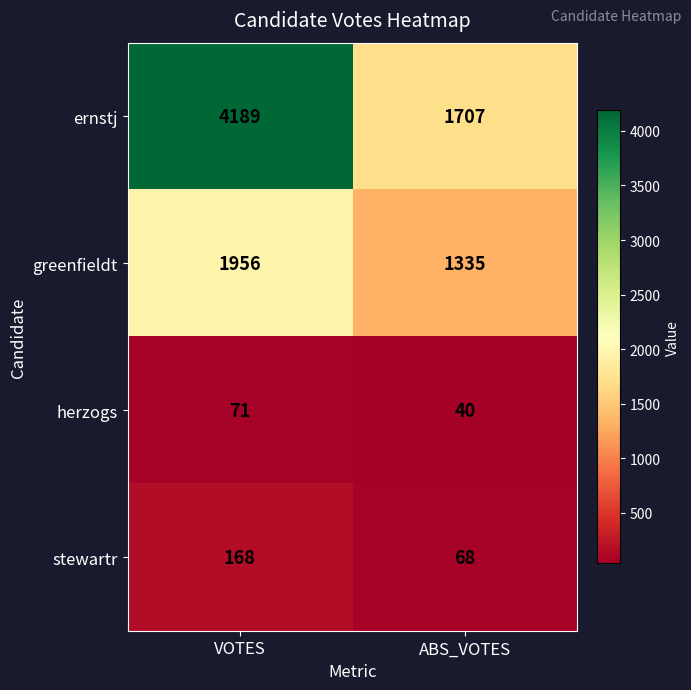

True or false: stewartr has a value of 230 at VOTES.

False